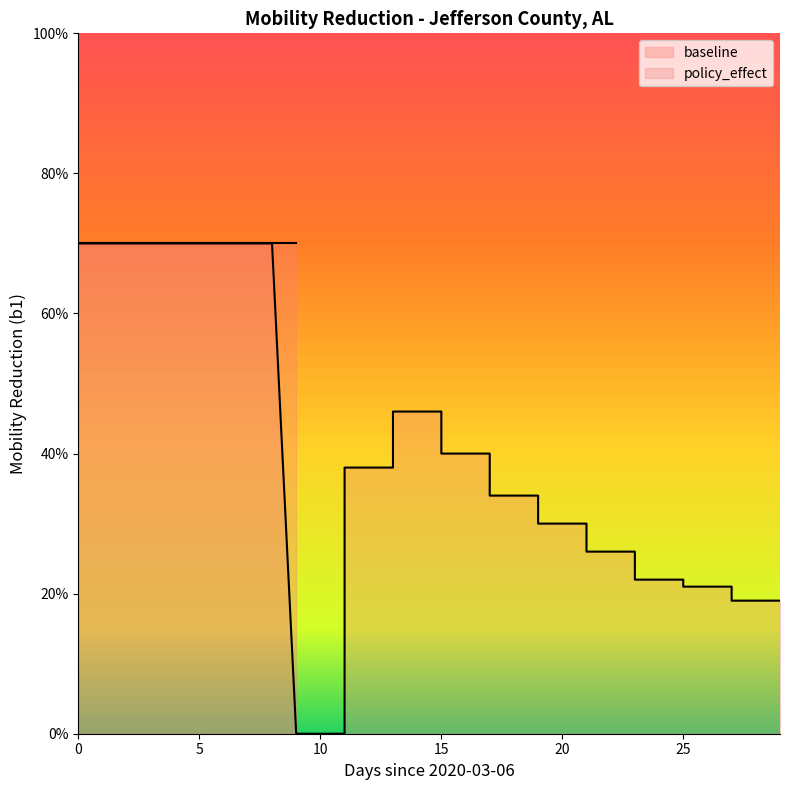

What is the average value?

0.4